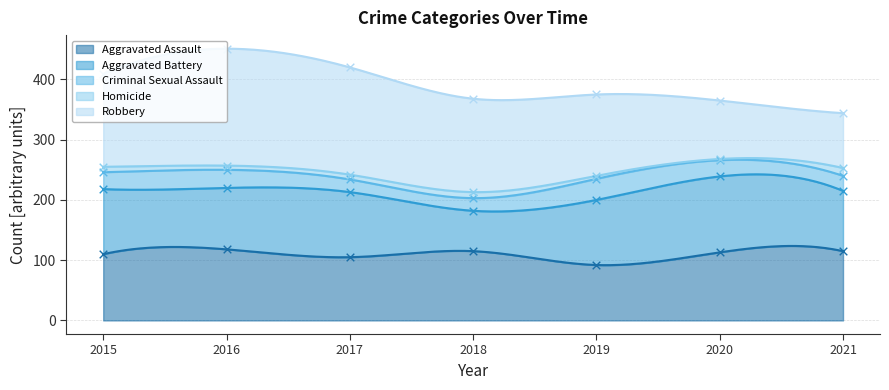

At how many categories does at least one series exceed 160?

2